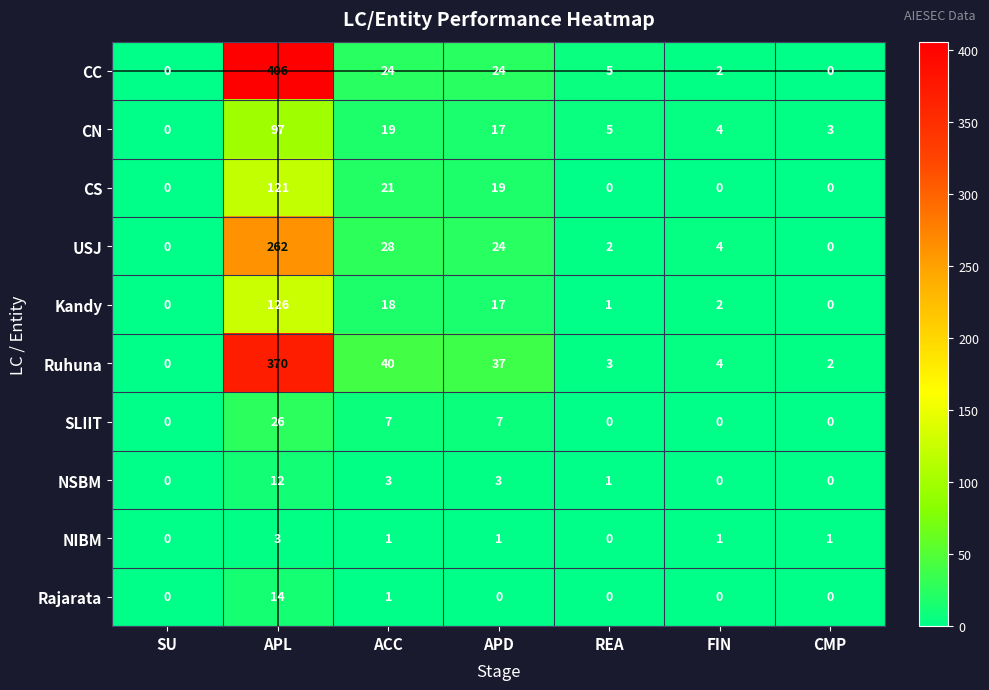

What is the highest value of the CS series?

121